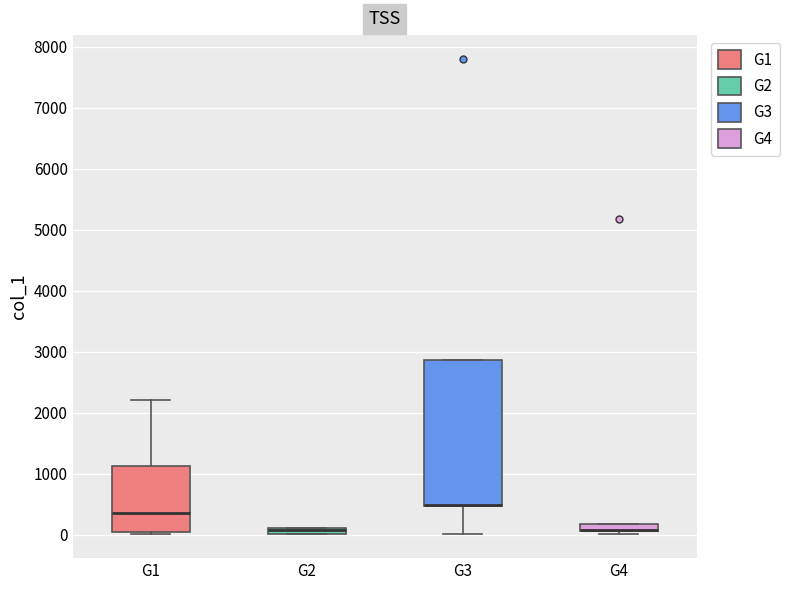

Comparing the boxes themselves (not the whiskers), which one is the tallest?

G3